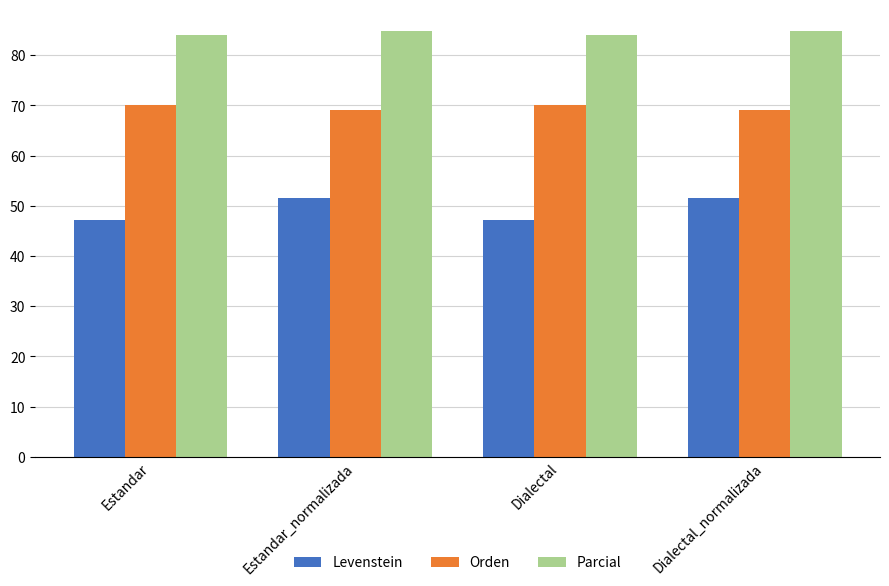

What is the label of the 4th bar from the right?

Estandar